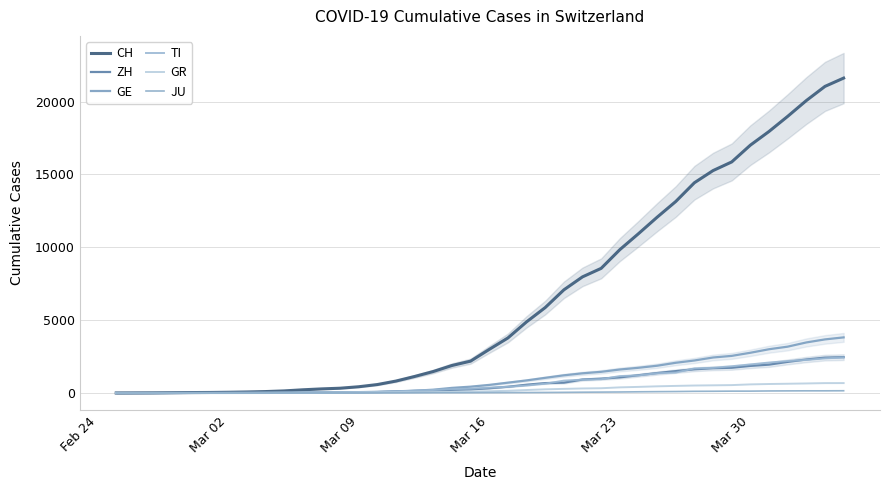

Which series has the largest range (max minus min)?

CH